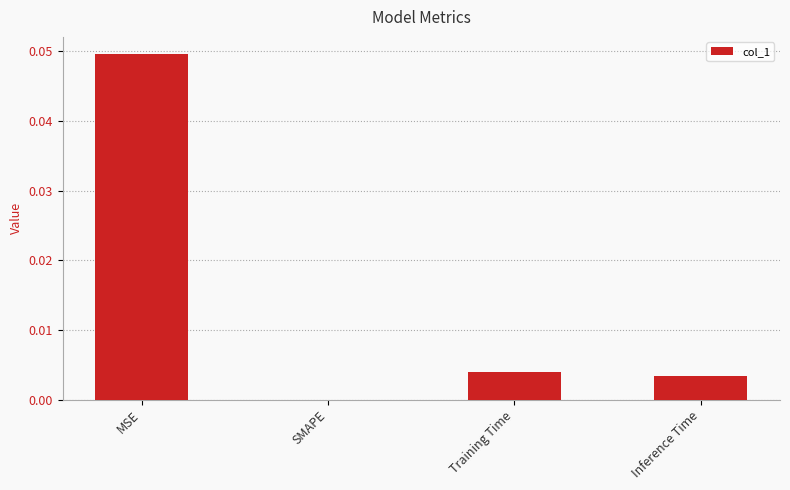

Is it true that the value at Training Time is 0.0?

True